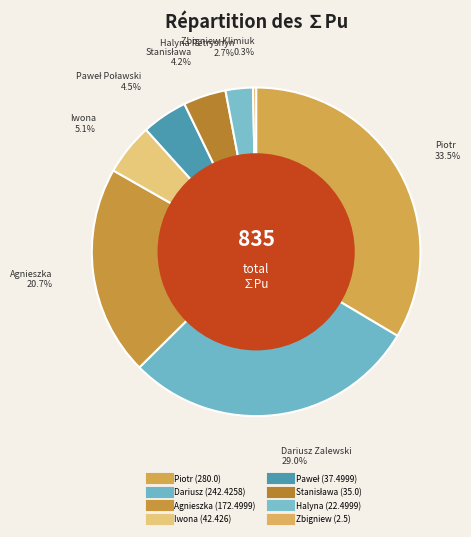

How many slices are in this pie chart?

8